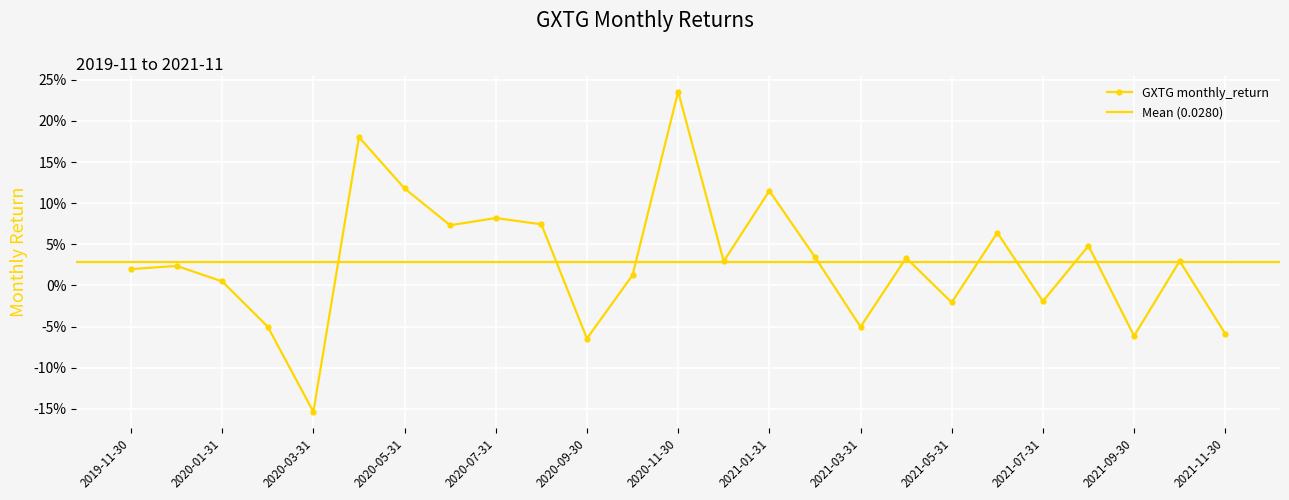

True or false: there are more than 0 points higher than both neighbors.

True